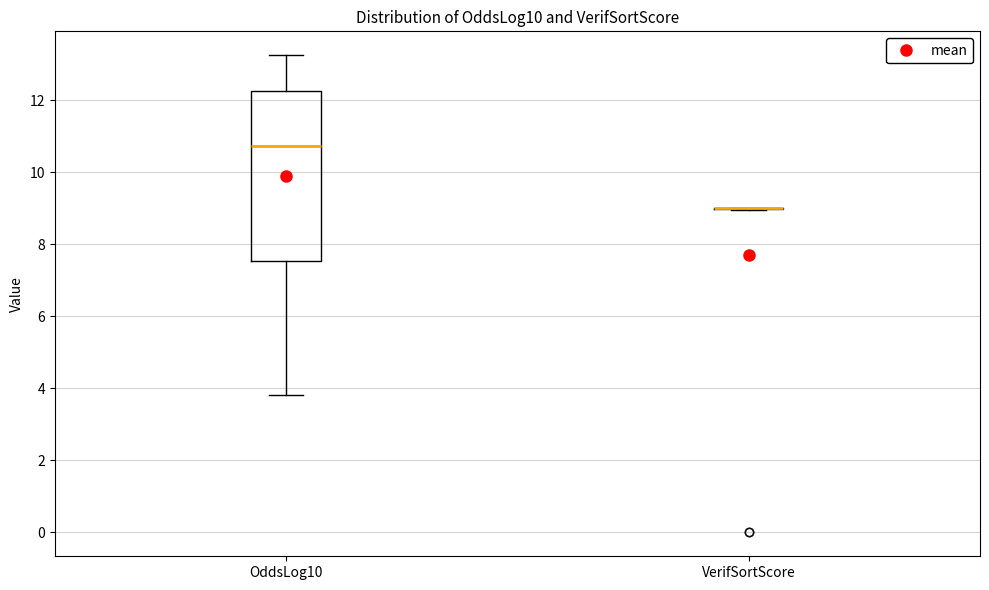

Which box is the tallest, from its lower edge to its upper edge?

OddsLog10